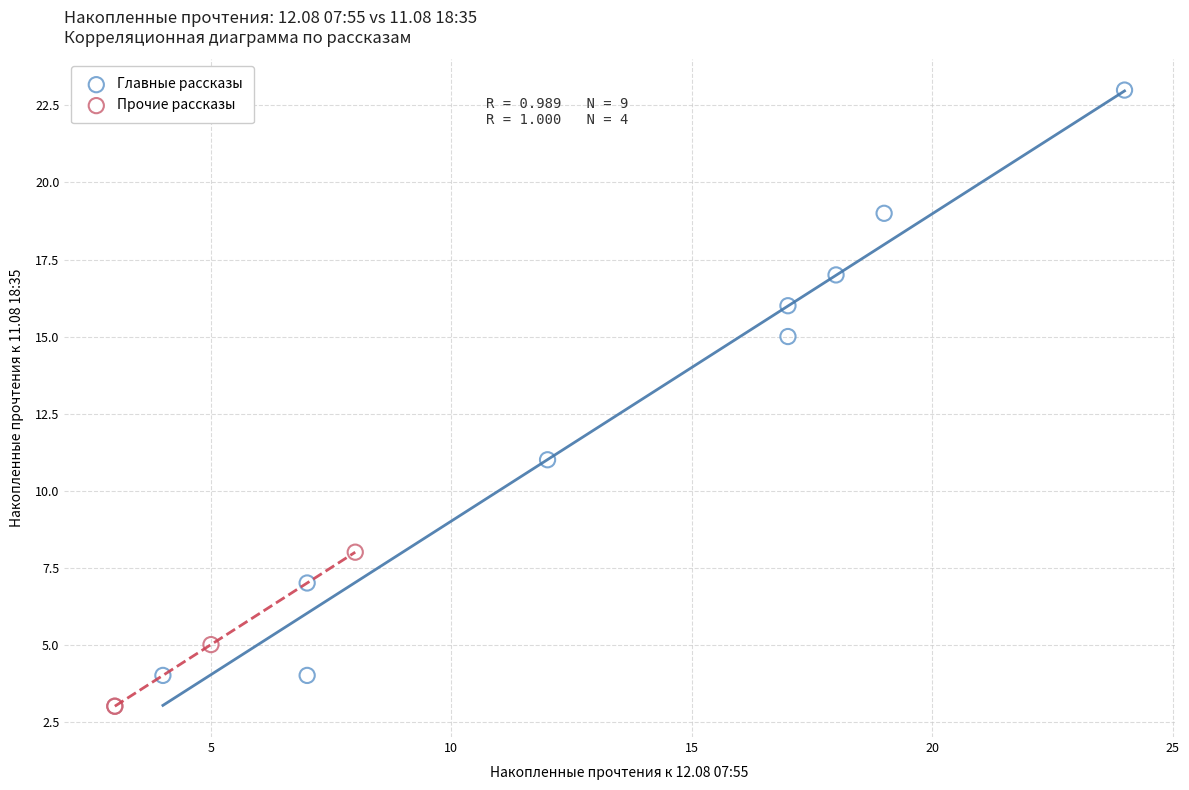

Which series reaches the minimum Y coordinate?

Прочие рассказы